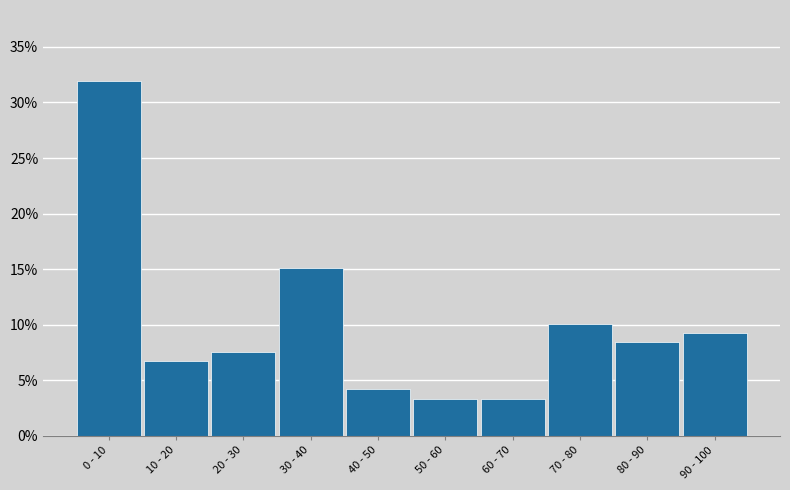

Reading left to right, what are all the values shown in this chart?

0 - 10=31.9	10 - 20=6.7	20 - 30=7.6	30 - 40=15.1	40 - 50=4.2	50 - 60=3.4	60 - 70=3.4	70 - 80=10.1	80 - 90=8.4	90 - 100=9.2